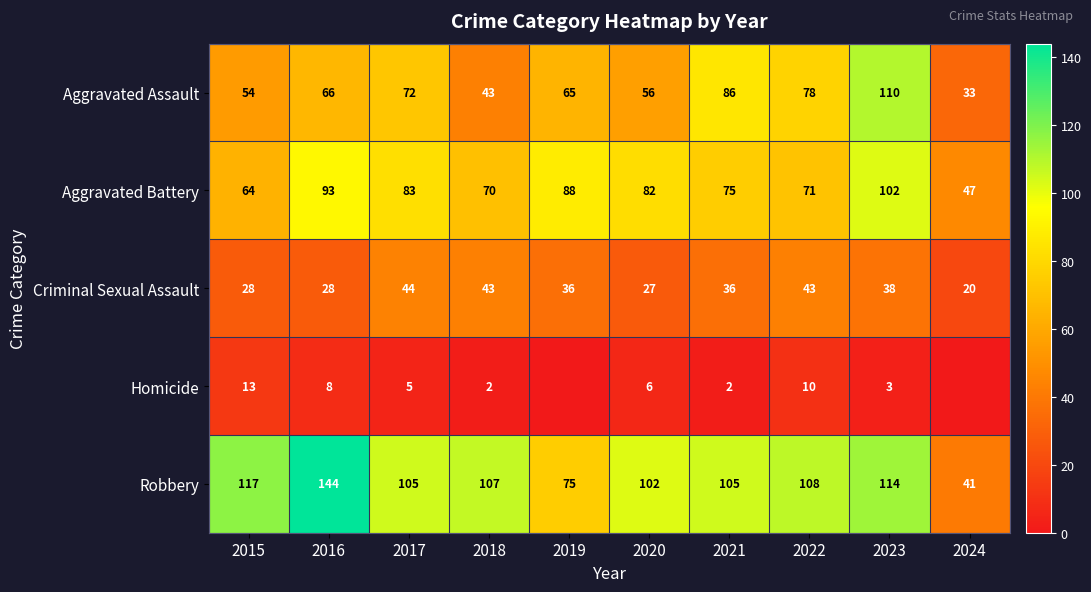

Rank the categories by Aggravated Assault value from lowest to highest.

2024, 2018, 2015, 2020, 2019, 2016, 2017, 2022, 2021, 2023